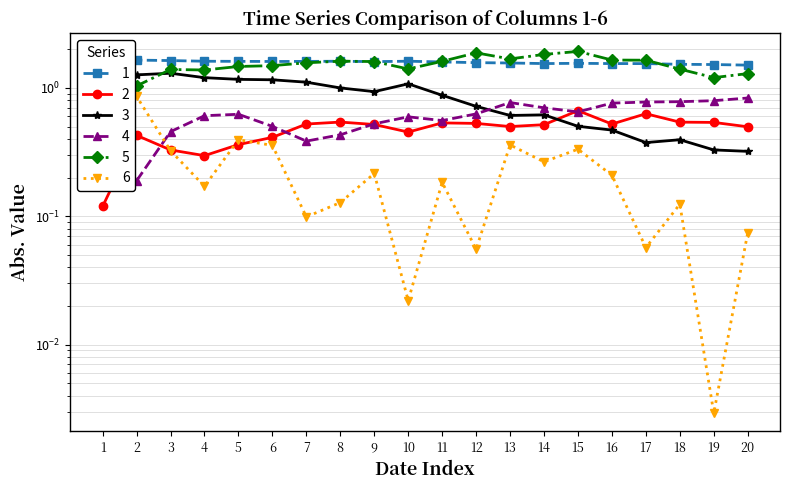

The value of 4 at 14 is 0.7. True or false?

True